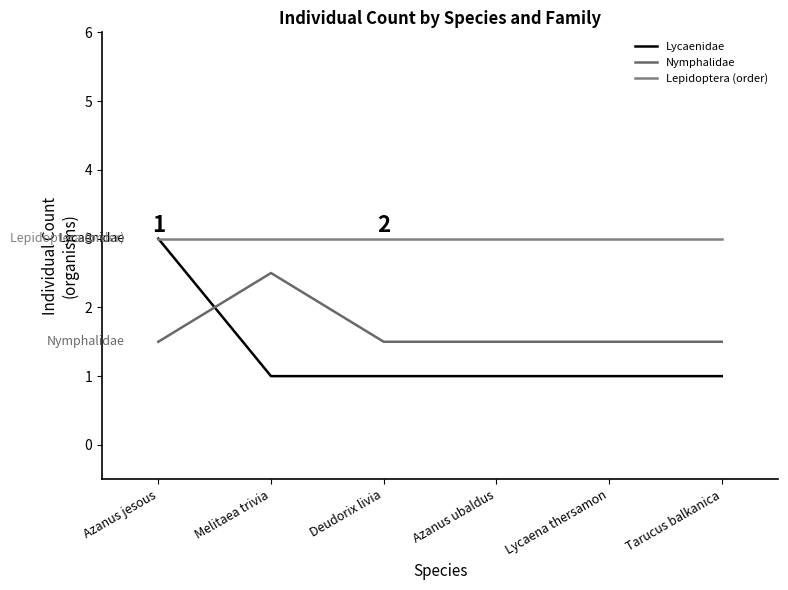

True or false: Lycaenidae and Lepidoptera (order) cross at least once.

False